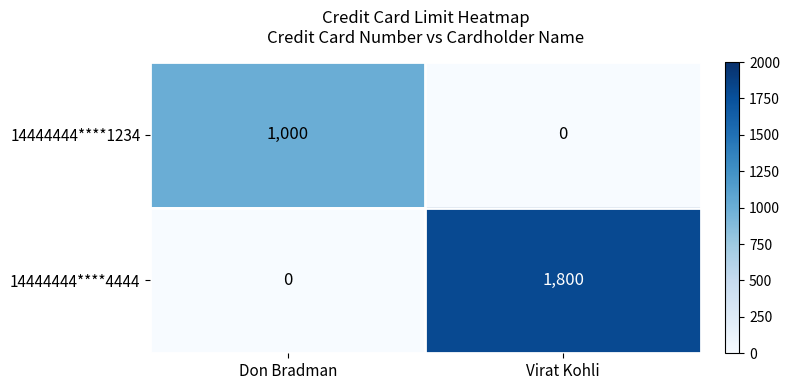

Rank the series at Don Bradman from lowest to highest value.

14444444****4444, 14444444****1234